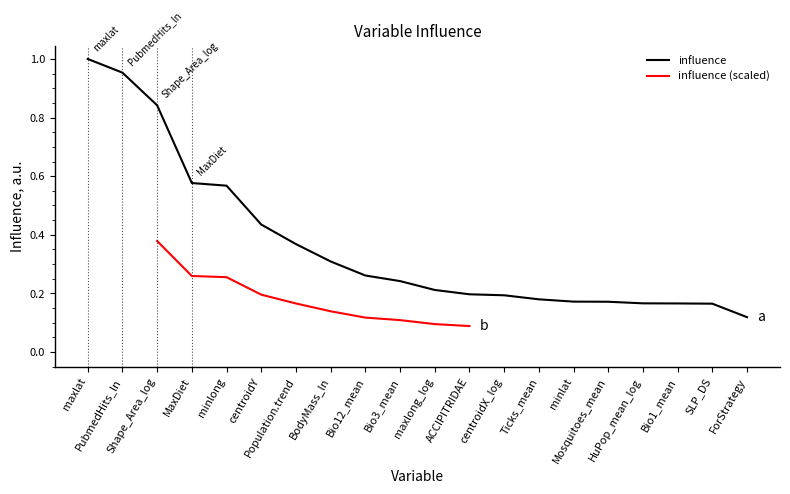

Where is the data nearest to the value 0?

ForStrategy